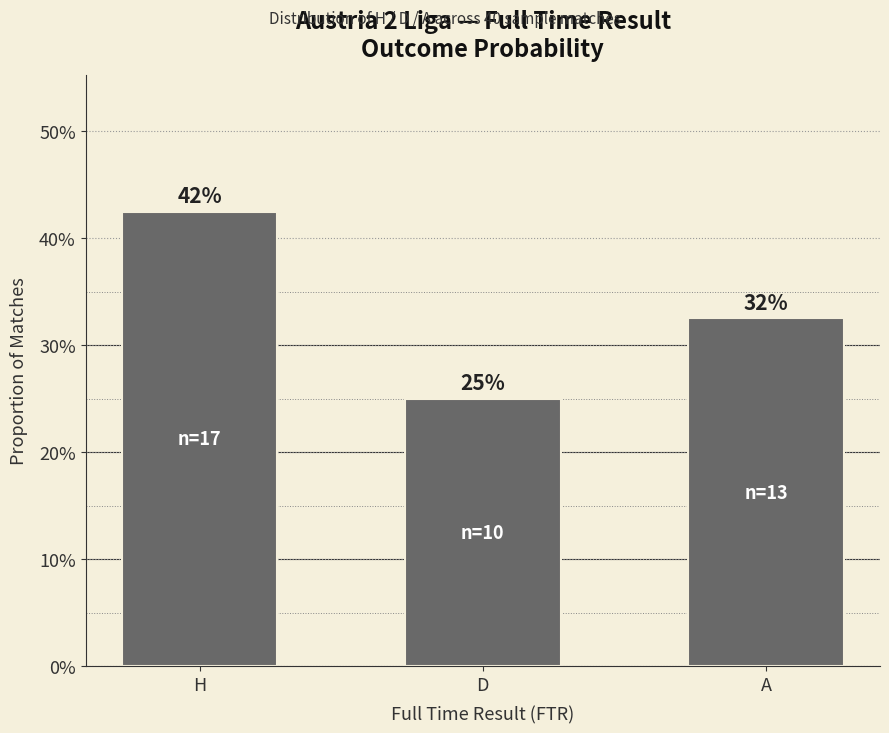

What is the difference between the values at A and H?

0.1